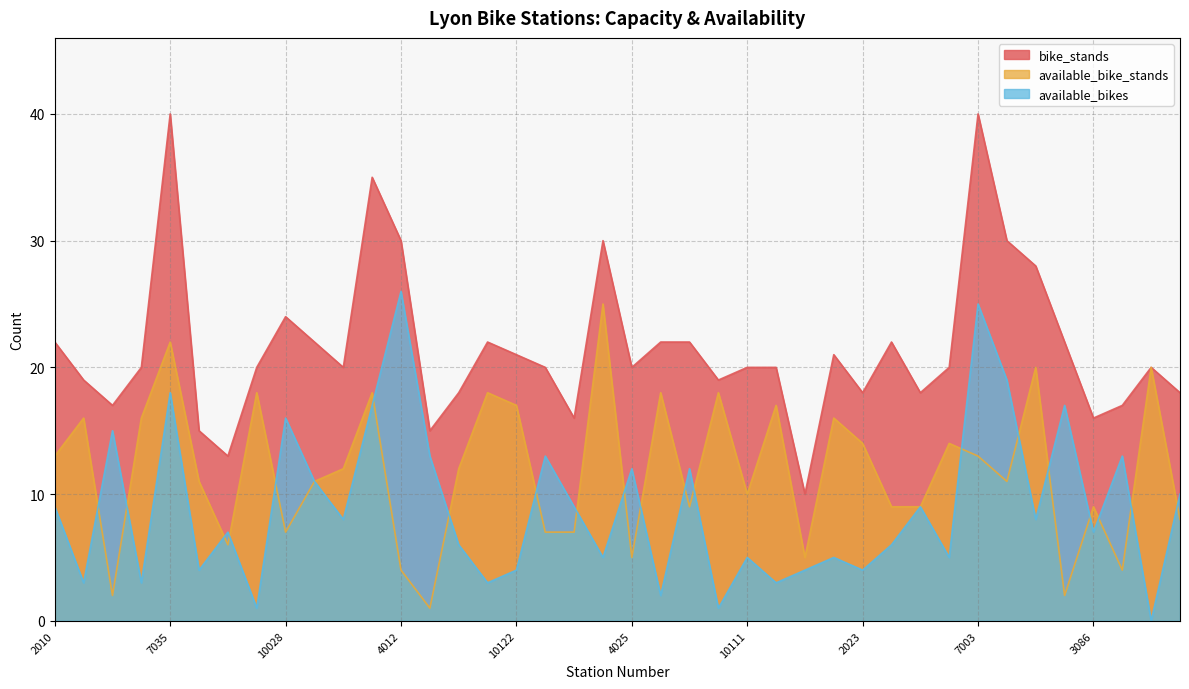

What is the sum of all available_bikes values?

358